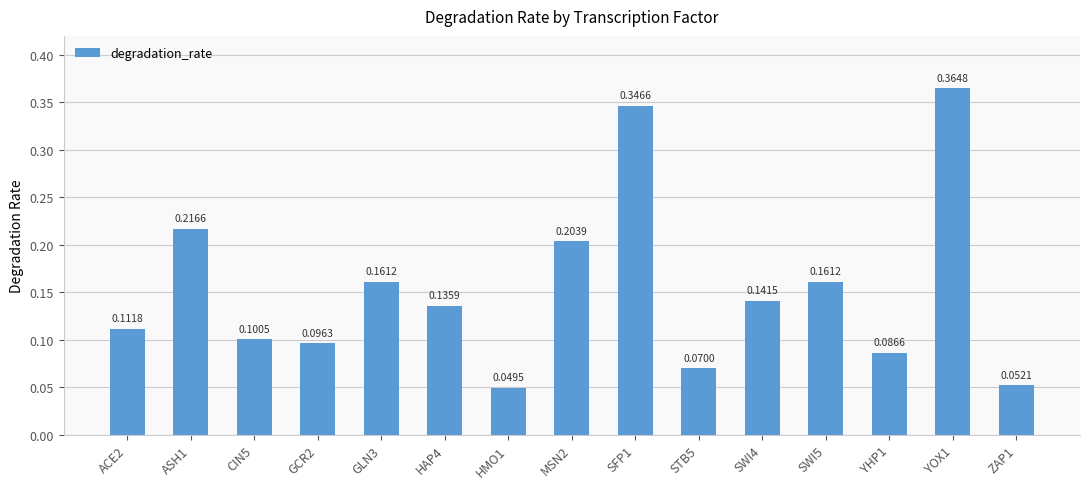

What is the label of the 11th bar from the left?

SWI4